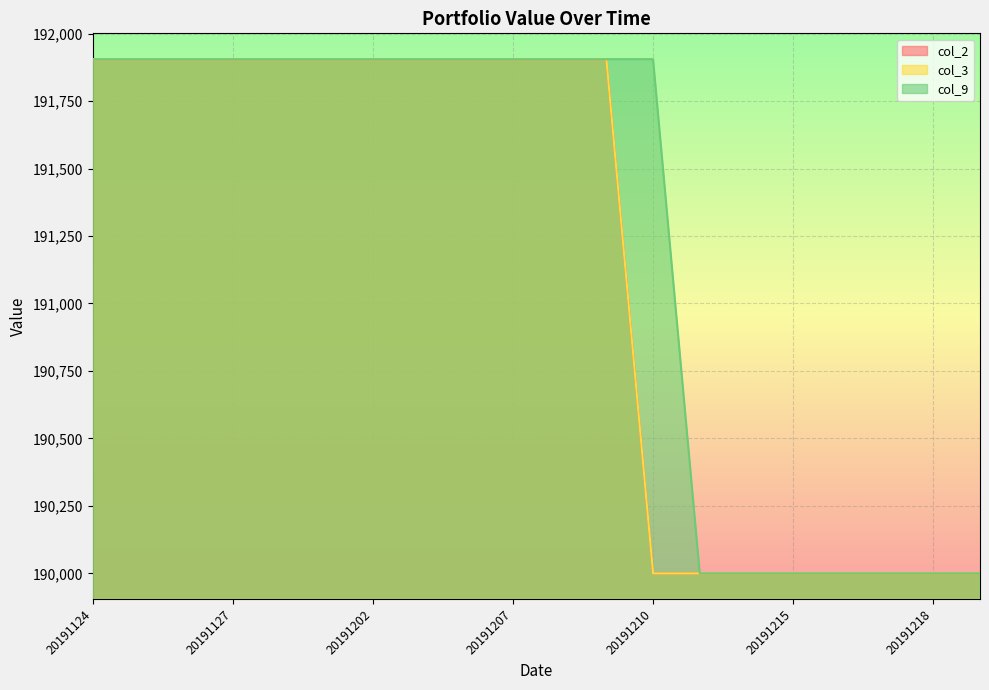

Reading left to right, transcribe all the data shown in this chart.

col_2: 191905	191905	191905	191905	191905	191905	191905	191905	191905	191905	191905	191905	190000	190000	190000	190000	190000	190000	190000	190000
col_3: 191905	191905	191905	191905	191905	191905	191905	191905	191905	191905	191905	191905	190000	190000	190000	190000	190000	190000	190000	190000
col_9: 191905	191905	191905	191905	191905	191905	191905	191905	191905	191905	191905	191905	191905	190000	190000	190000	190000	190000	190000	190000